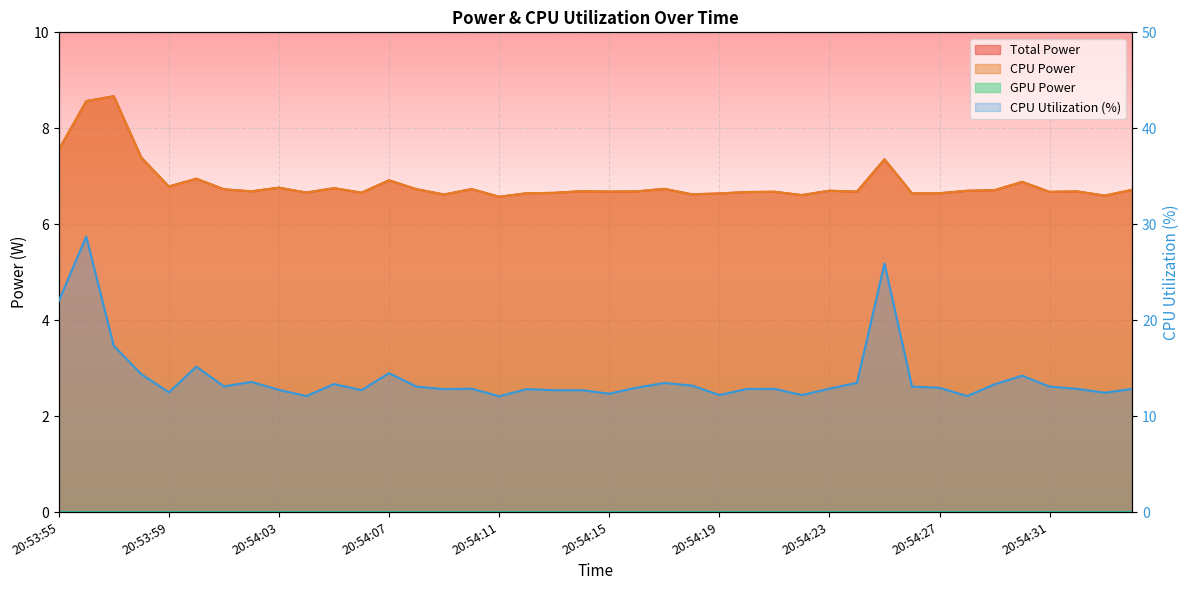

Which category has the lowest value in the CPU Utilization series?

20:54:11